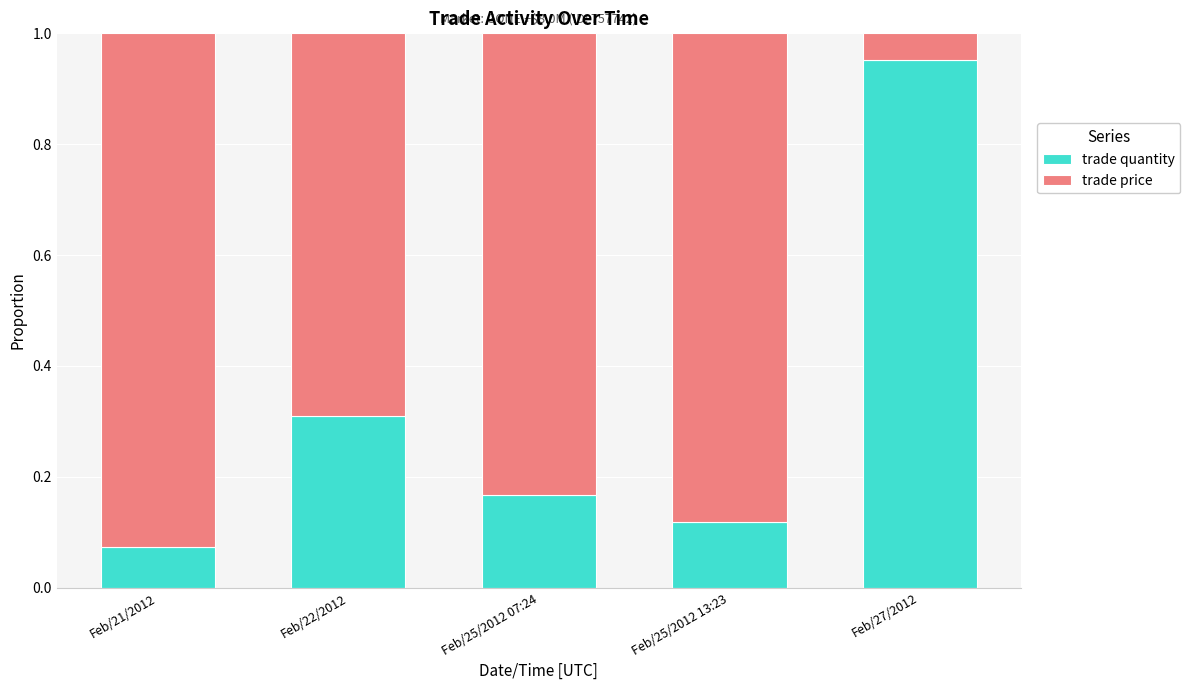

The trade quantity series shows 0.0 at Feb/21/2012. True or false?

False